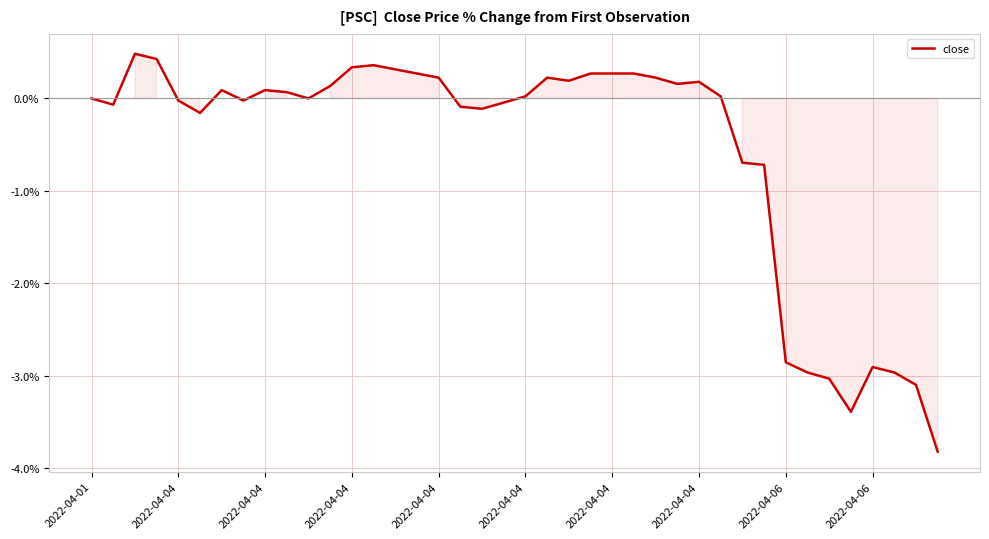

What is the sum of all values?

-22.3